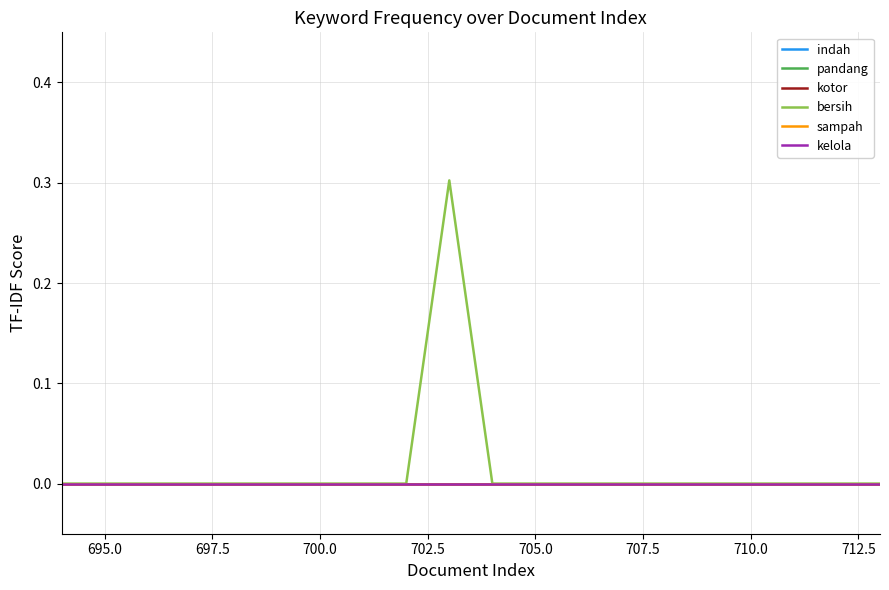

Is this an area chart (filled region under the line)?

No